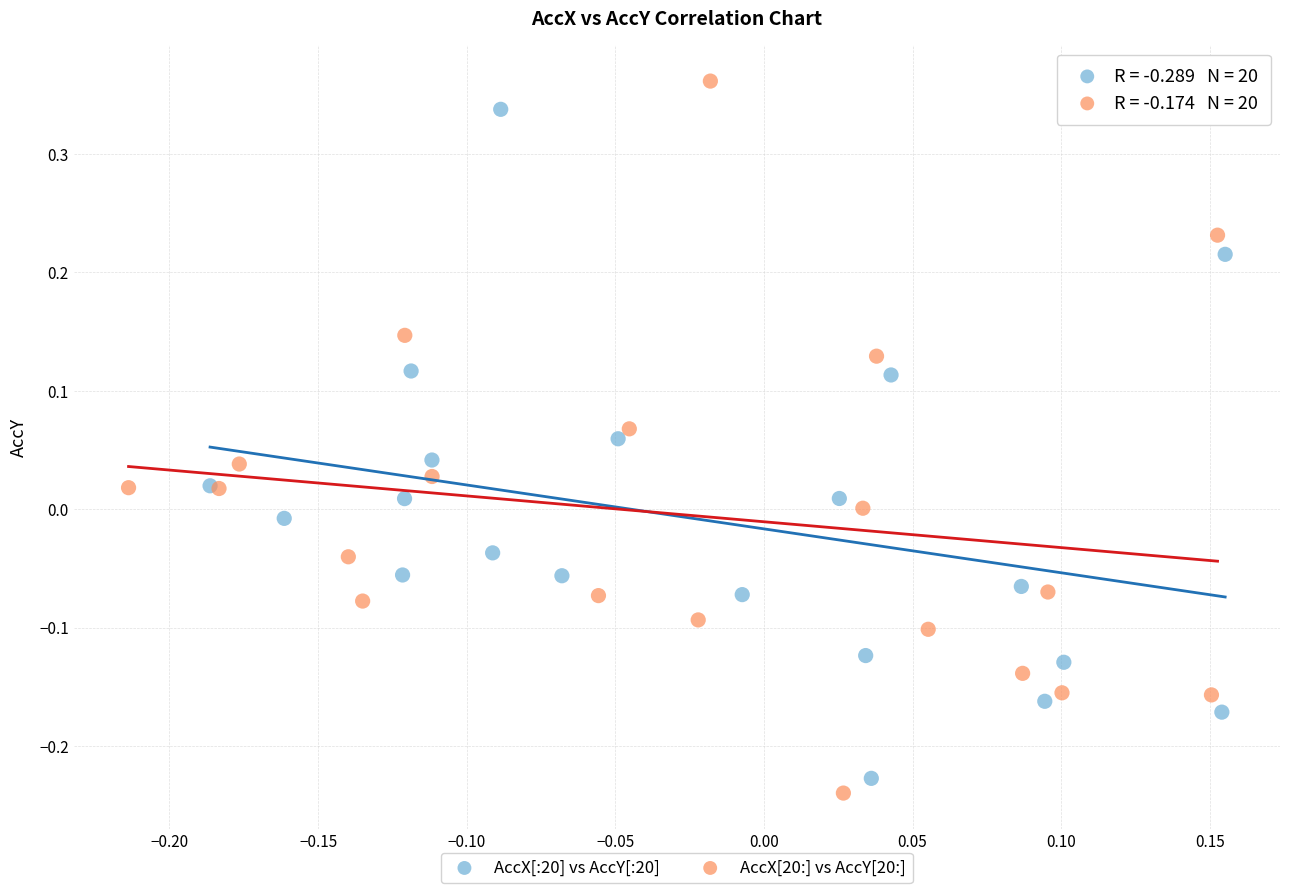

What are all the series names shown in the legend?

AccX[:20] vs AccY[:20], AccX[20:] vs AccY[20:]